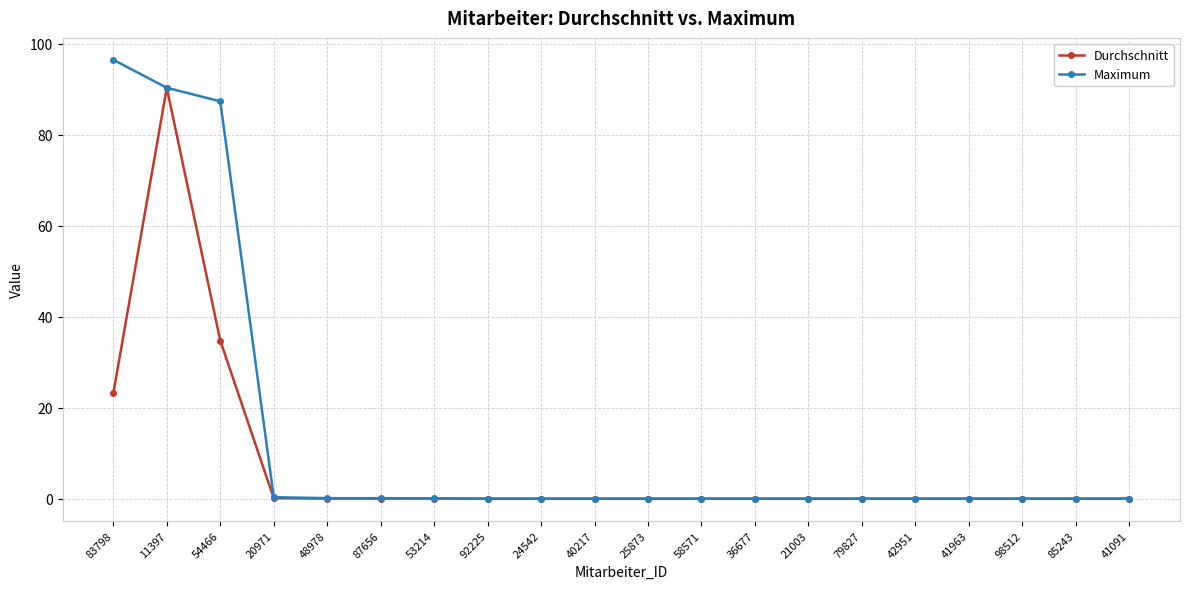

Which series has the largest total across all categories?

Maximum